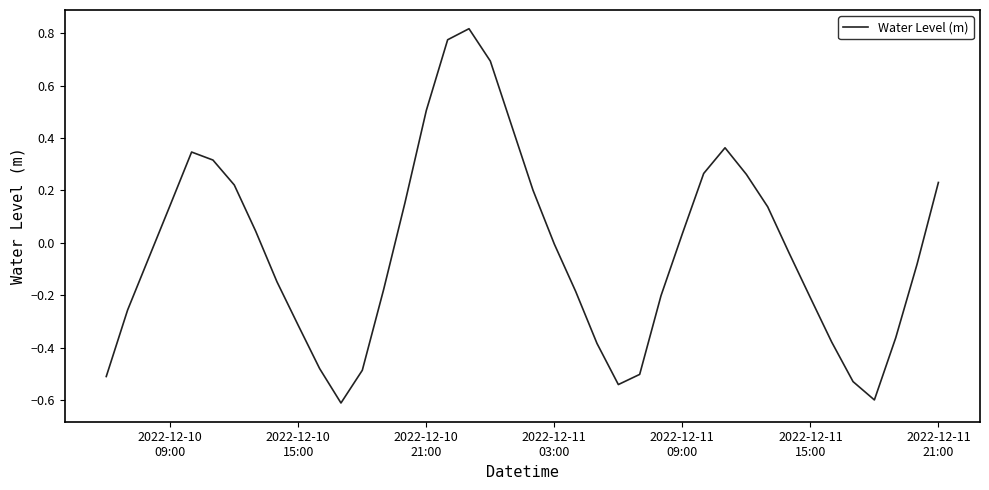

What is the smallest value displayed?

-0.6